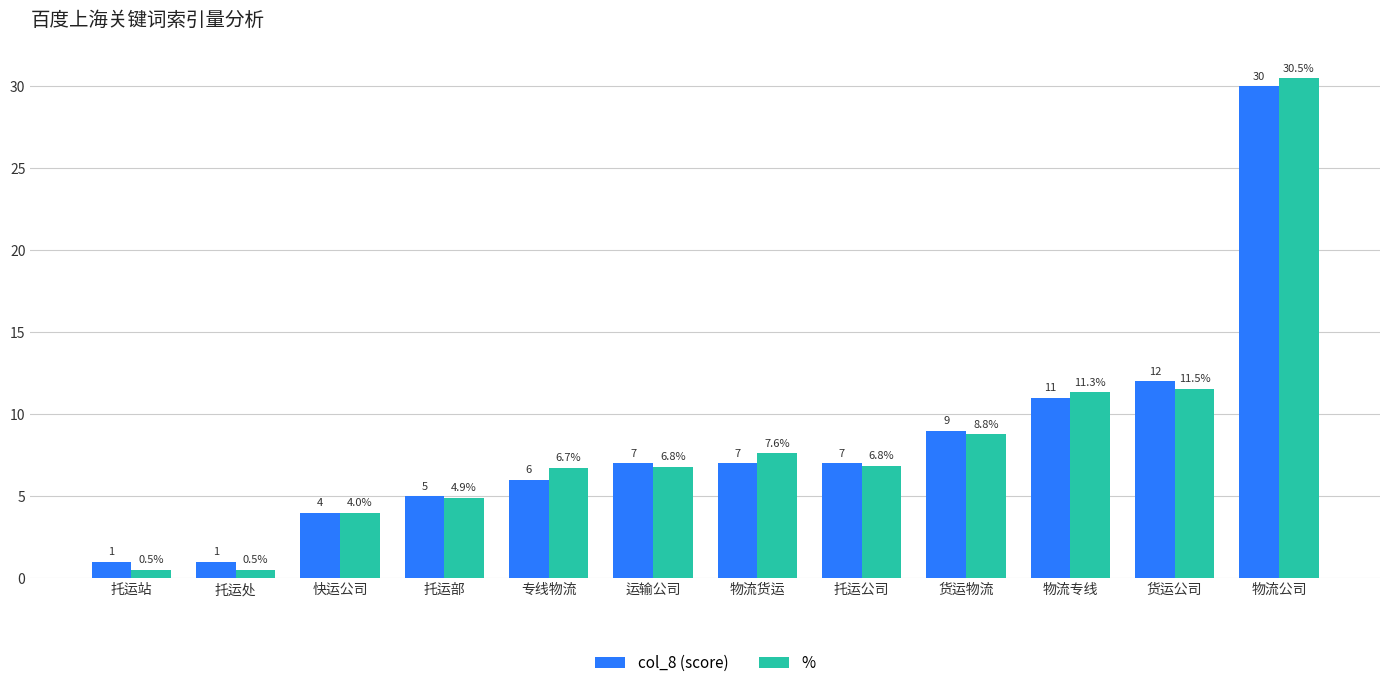

What is the minimum value for %?

0.5